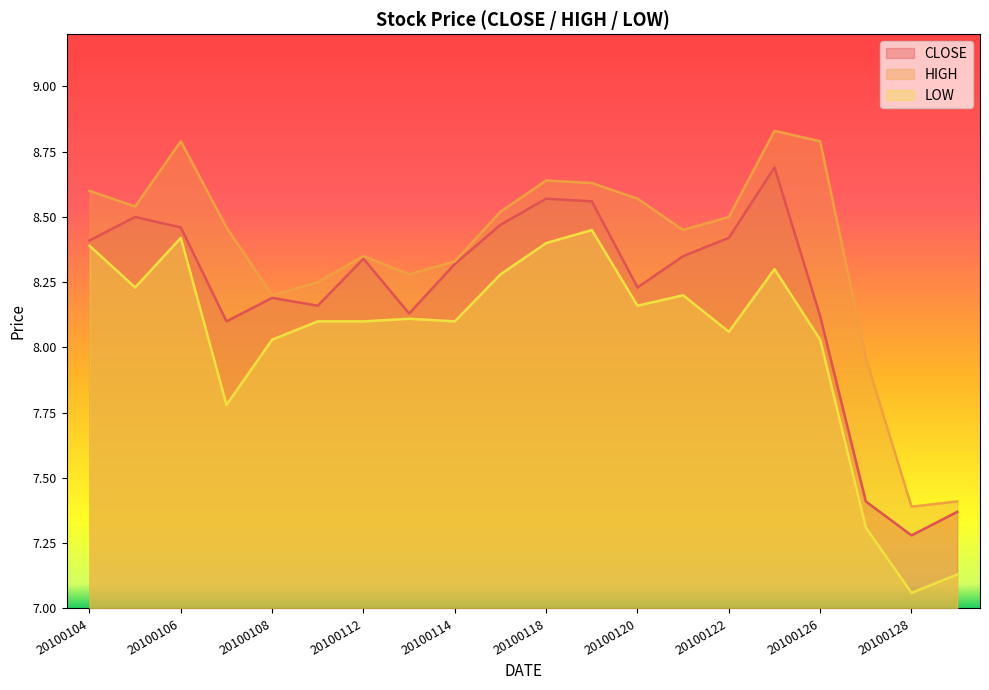

What is the difference between the second highest and second lowest values in the LOW series?

1.3